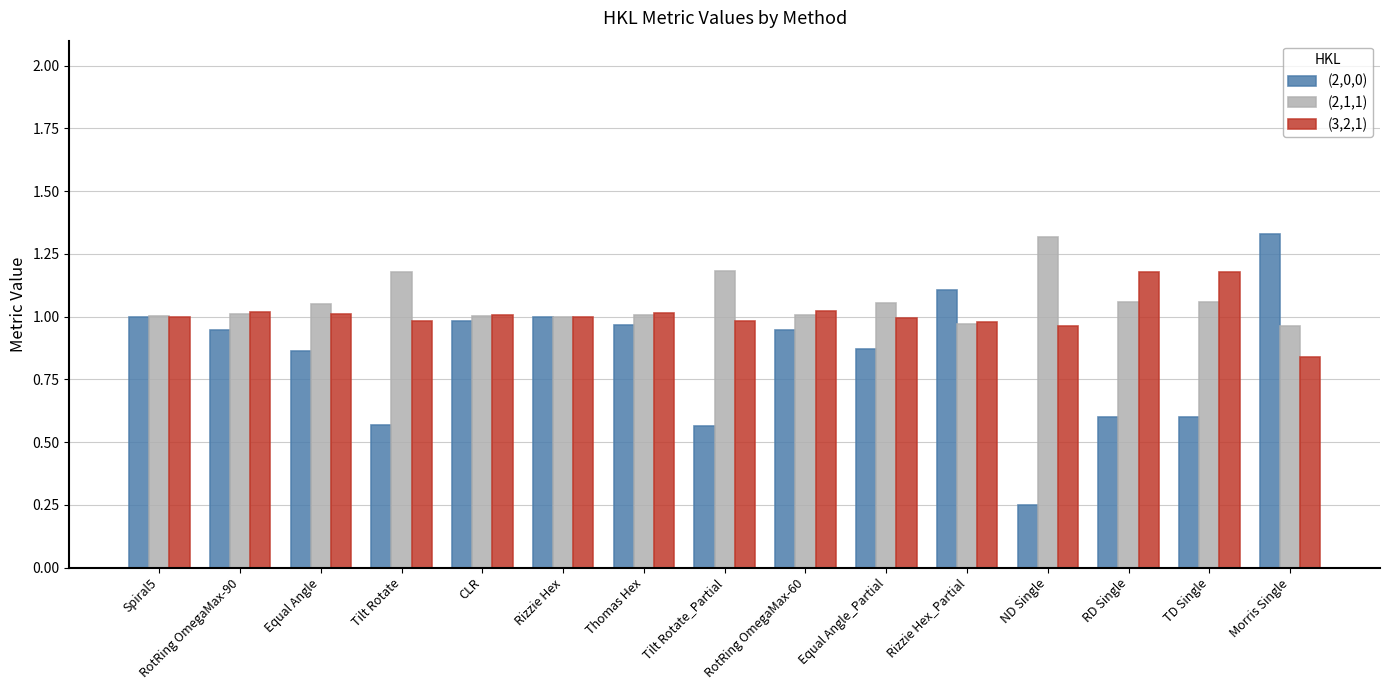

Does the chart contain stacked bars?

No